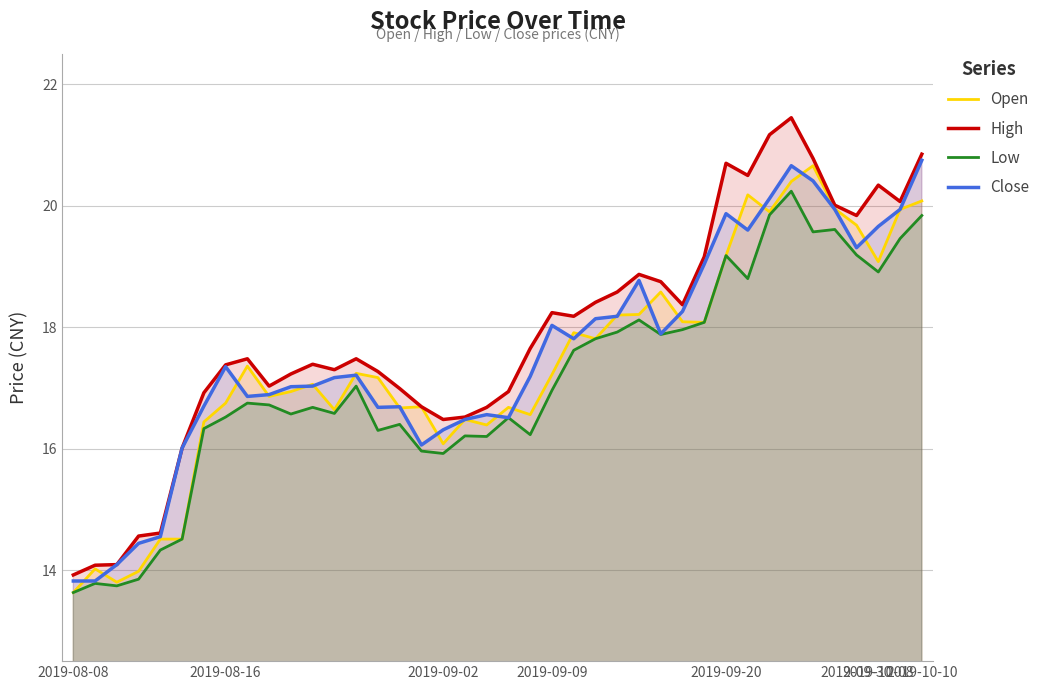

How many data points in Low are above 16?

32